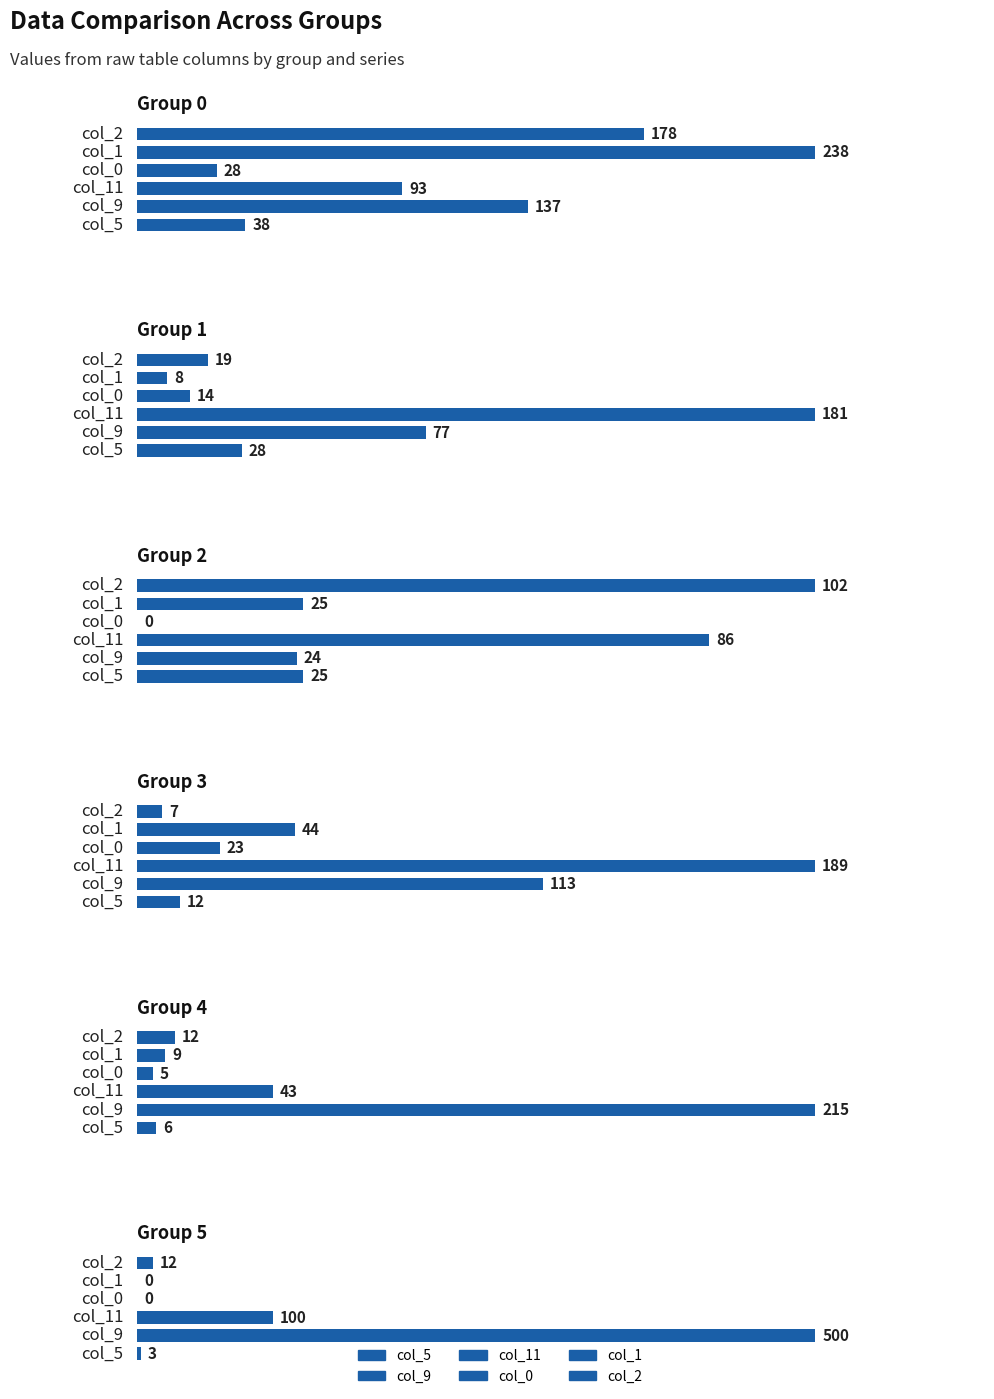

What is the difference between the col_2 values at 4 and 3?

5